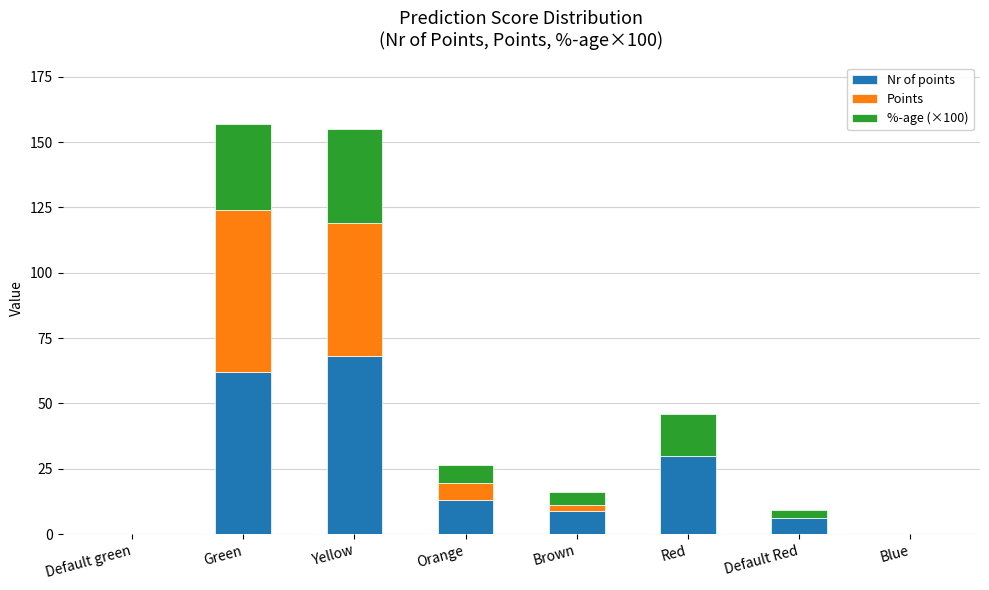

What is the sum of all Nr of points values?

188.0